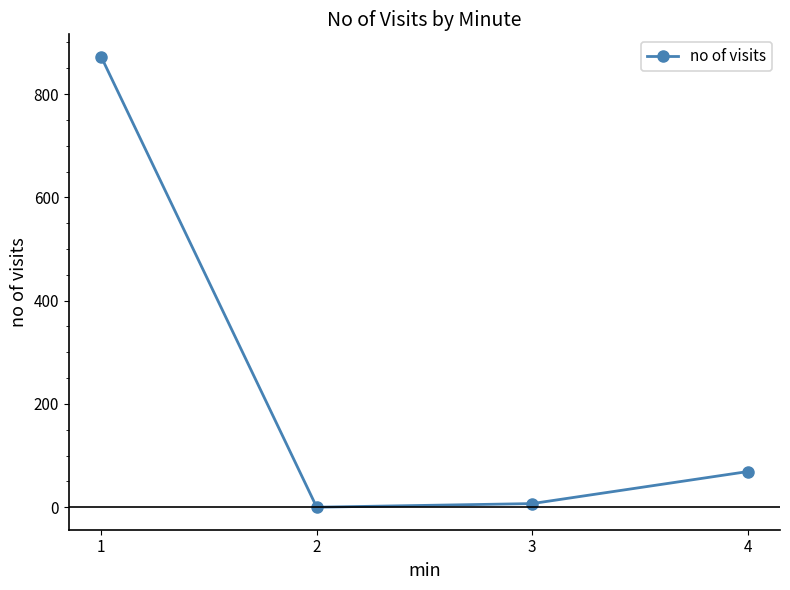

Which category has the highest value across all series?

1